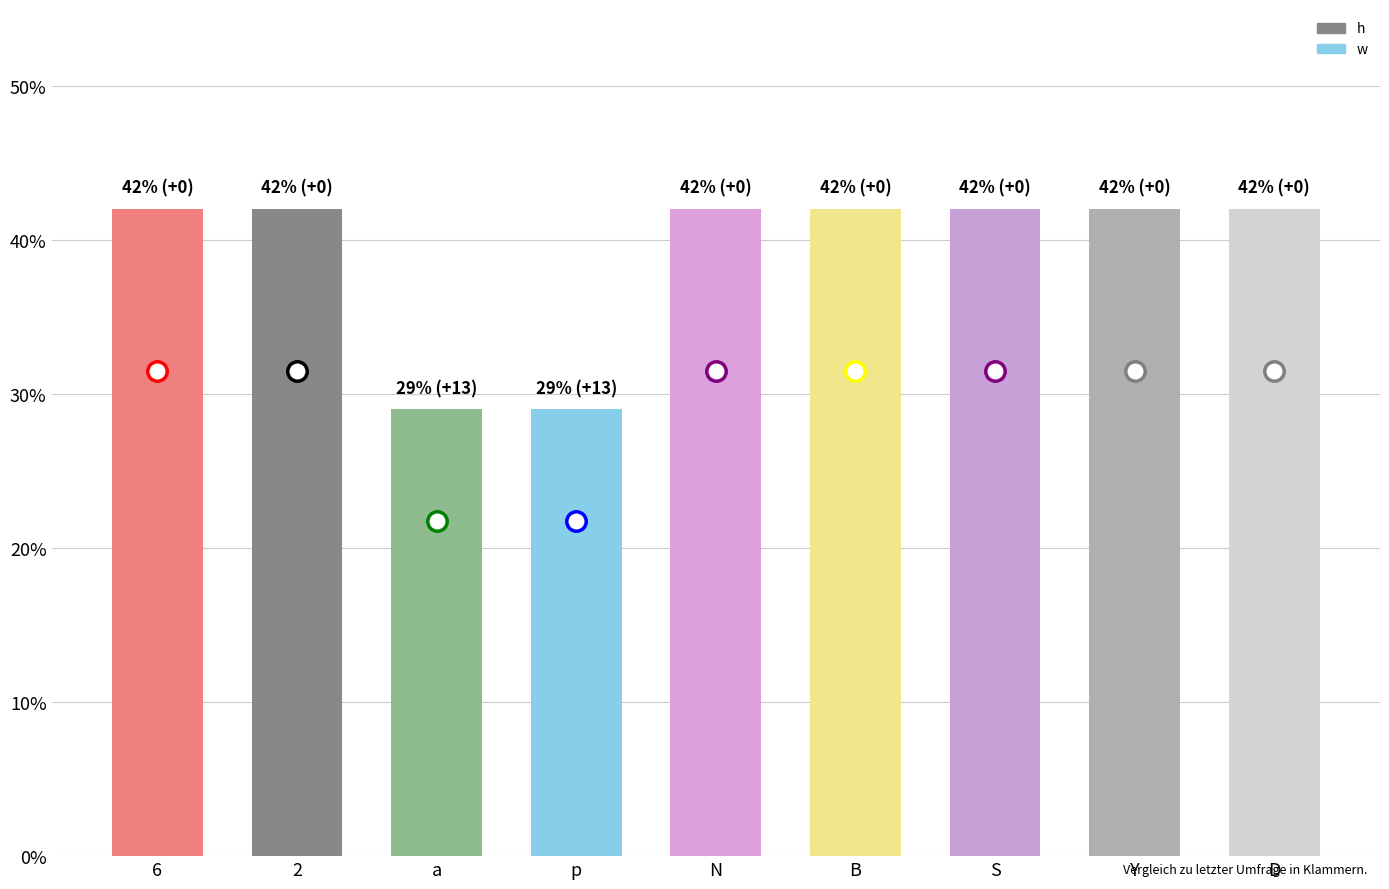

What is the change in value from a to S?

+13